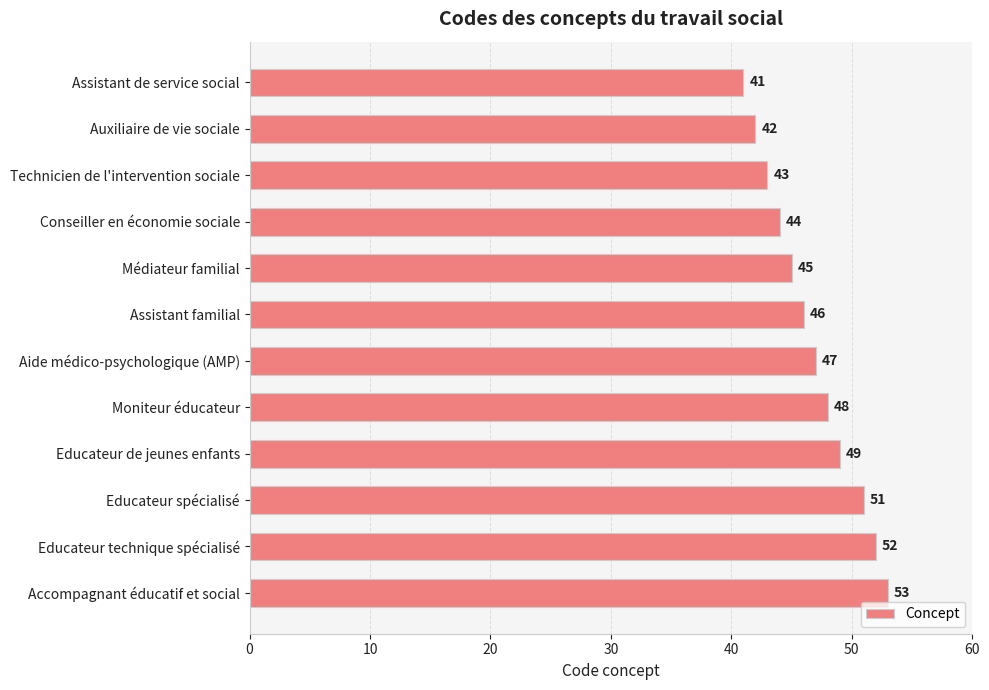

Which has a higher value, Technicien de l'intervention sociale or Conseiller en économie sociale?

Conseiller en économie sociale